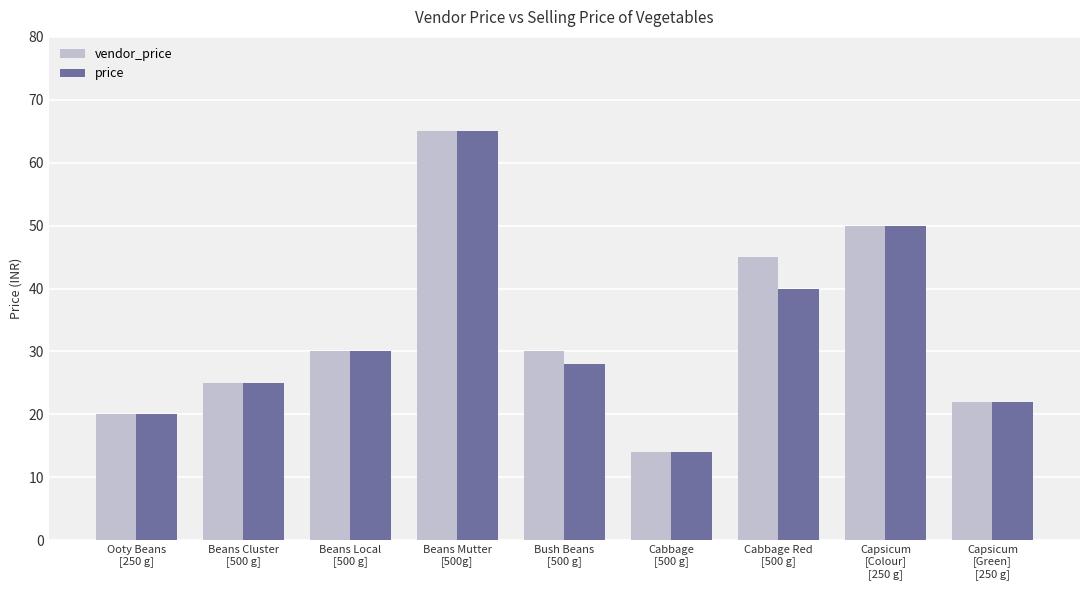

What is the average value of the price series?

33